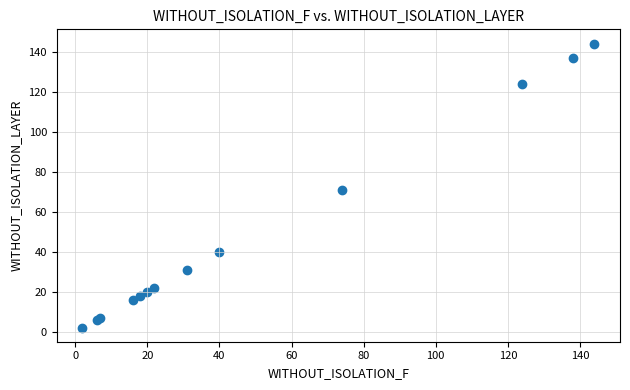

What Y value in the scatter plot is closest to 73?

71